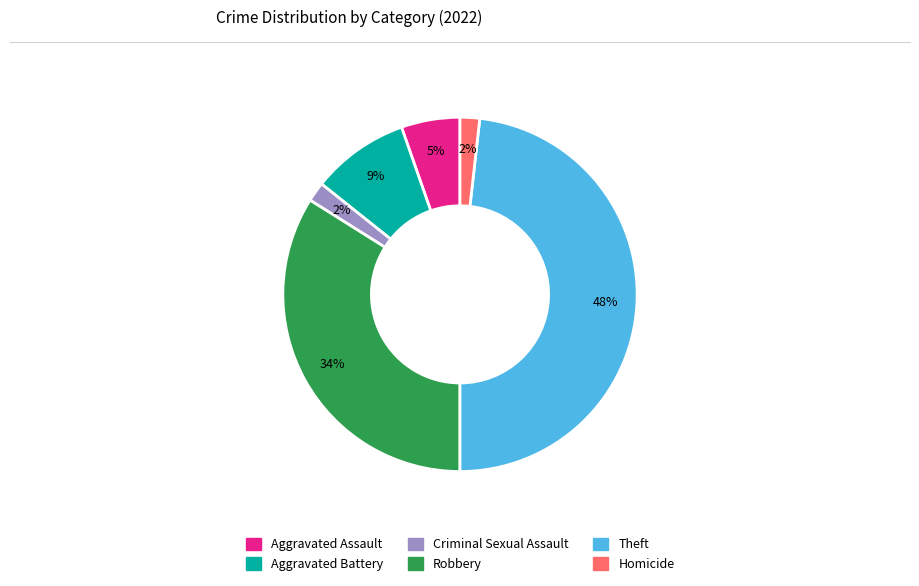

Between Criminal Sexual Assault and Theft, which is larger?

Theft